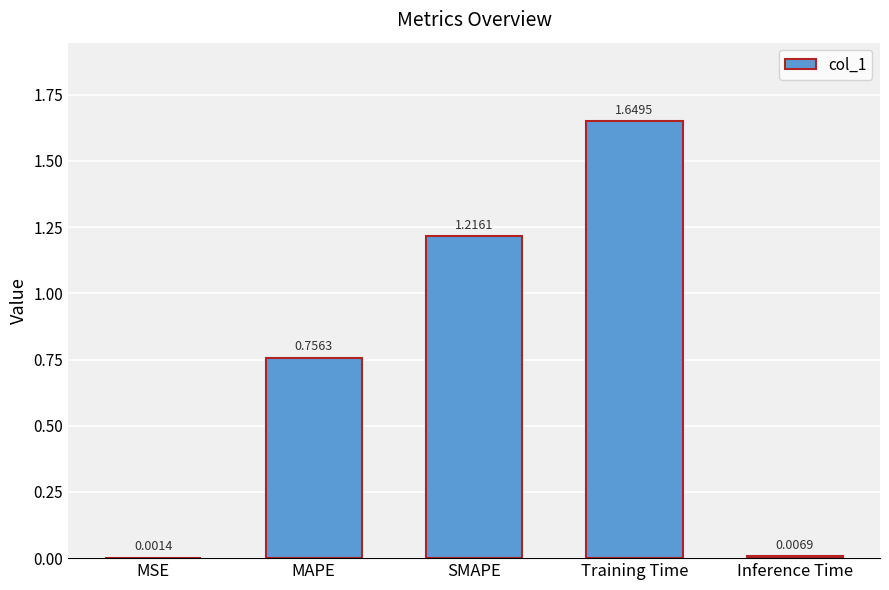

What is the change in value from MAPE to SMAPE?

+0.5